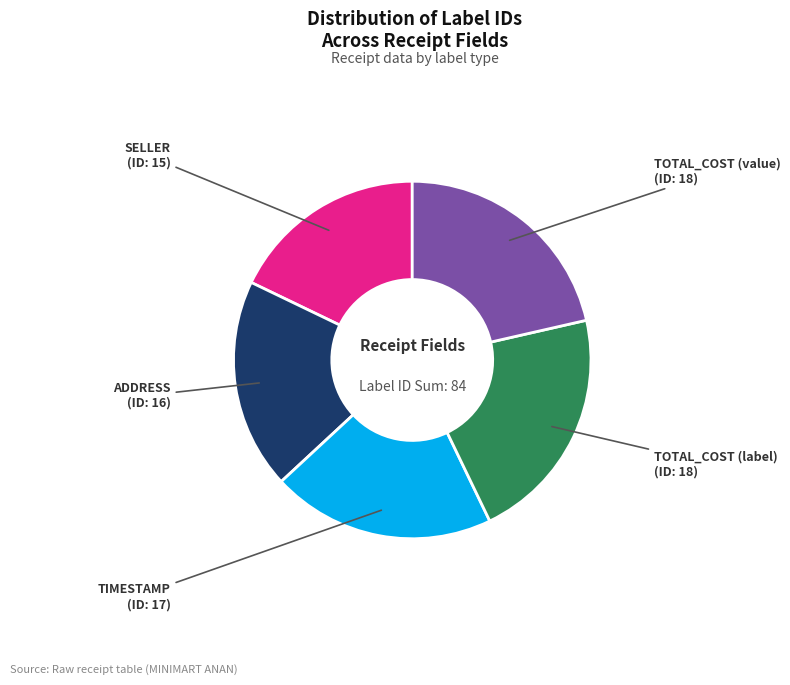

Does any single category account for the majority?

No